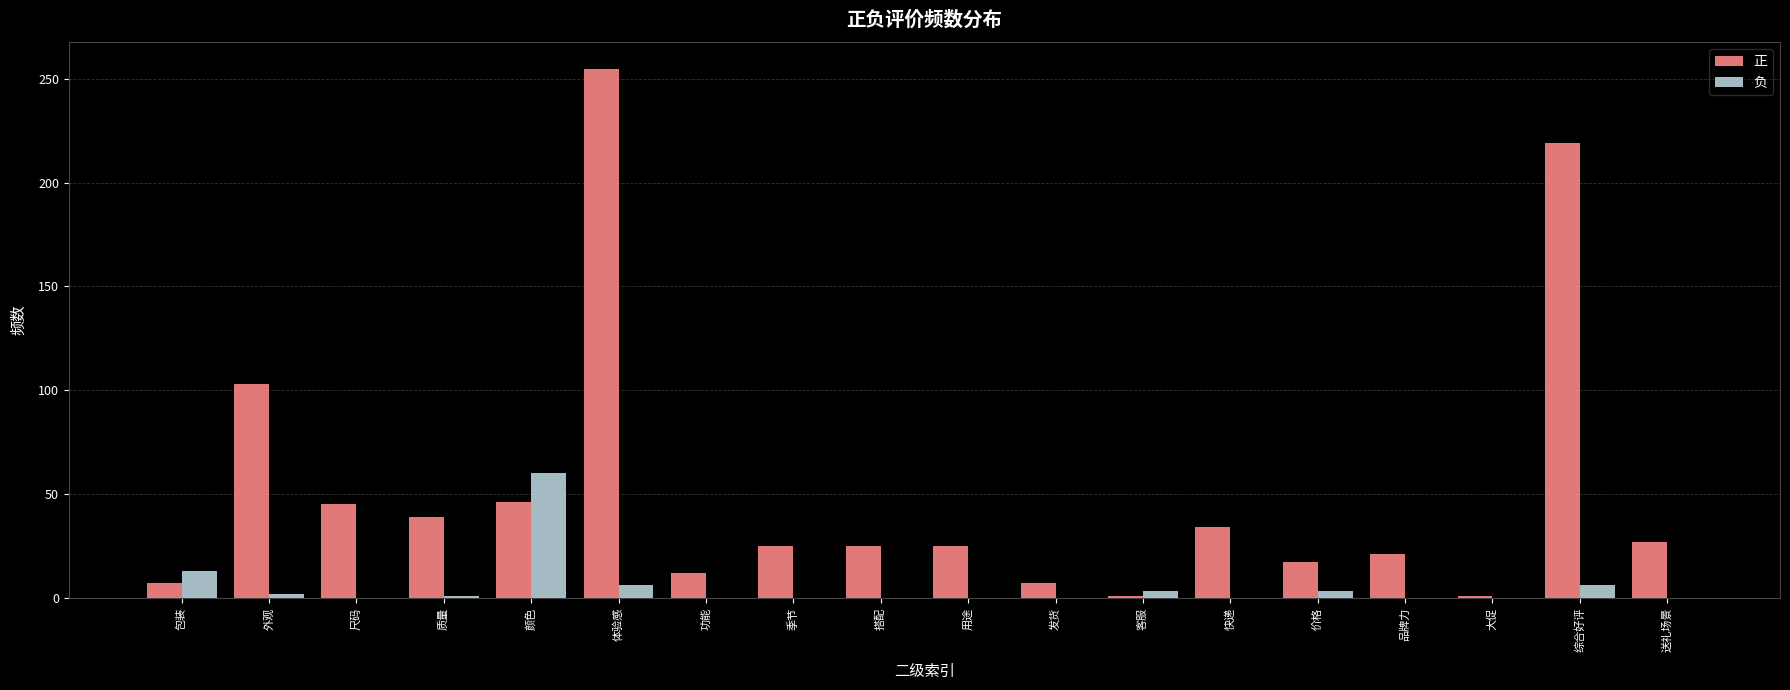

The 负 series shows 41 at 快递. True or false?

False